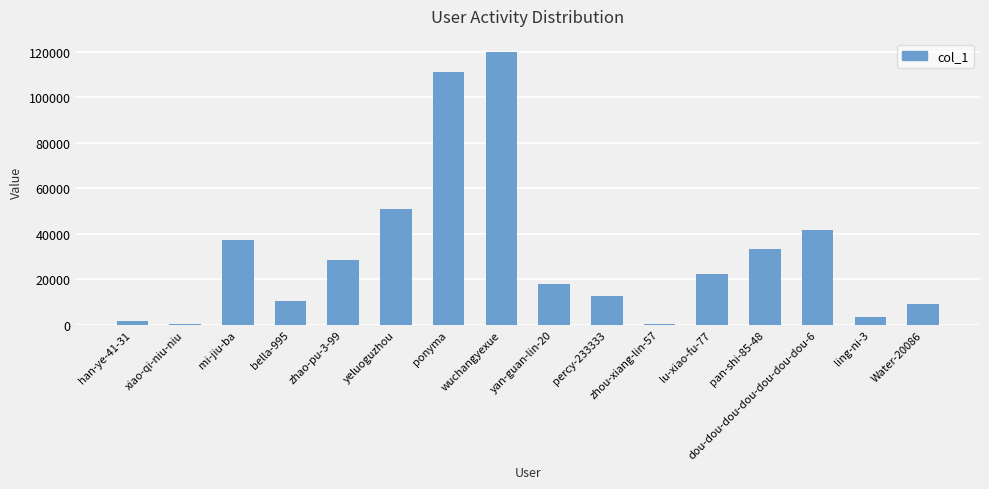

Where is the data nearest to the value 59919?

yeluoguzhou